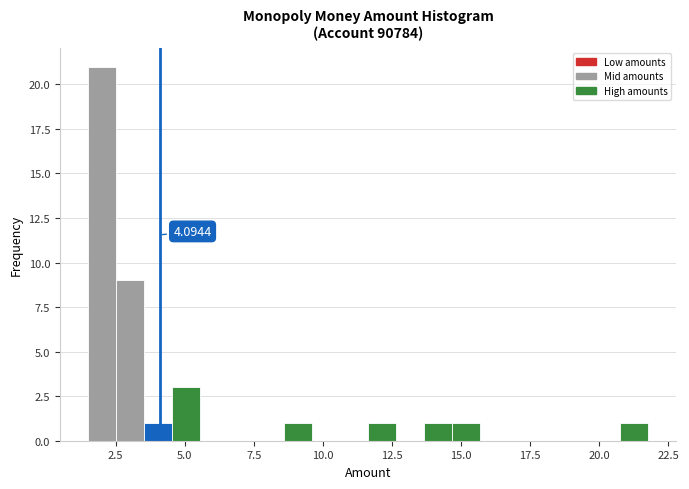

Read against the x-axis, roughly where is the centre of the tallest bar?

2.0